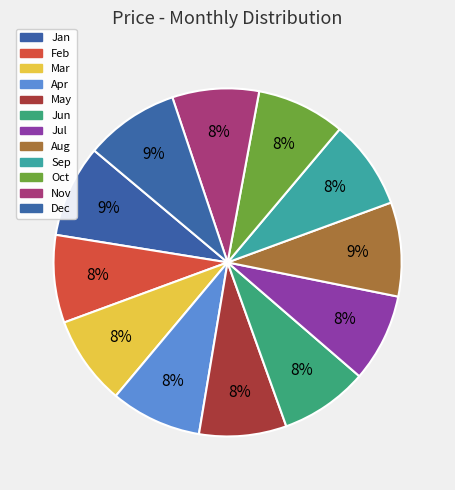

How many segments does this pie chart have?

12